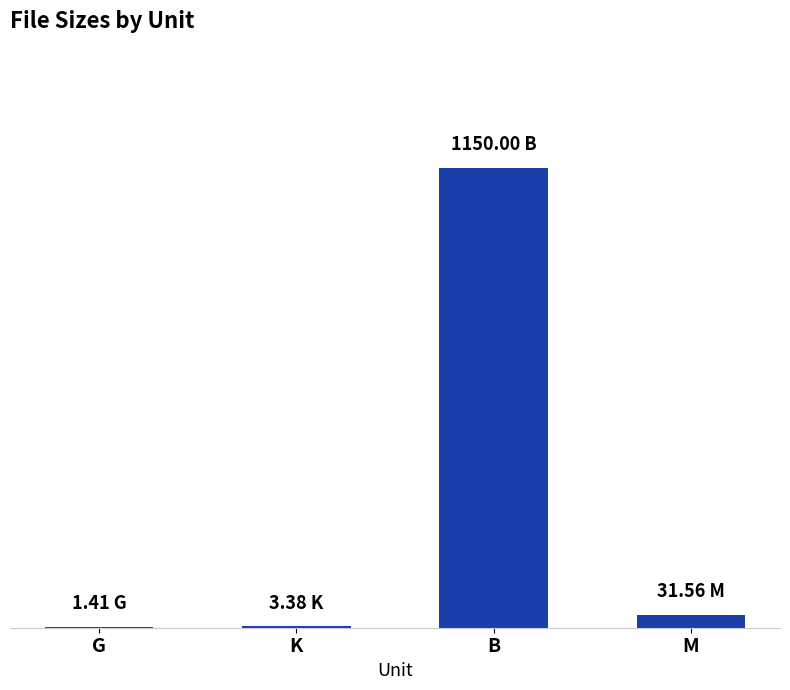

What is the change in value from G to M?

+30.1